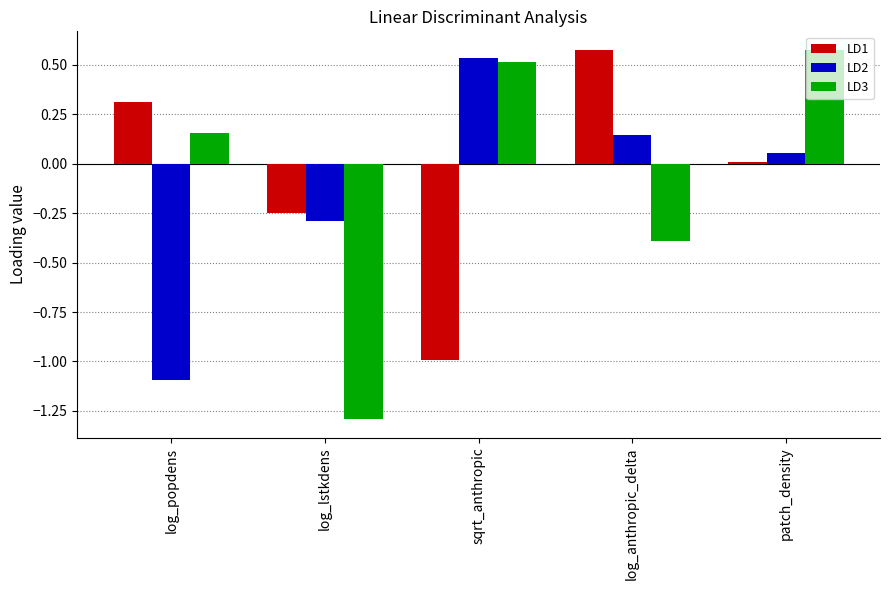

List the series in order of their overall mean, lowest first.

LD2, LD3, LD1